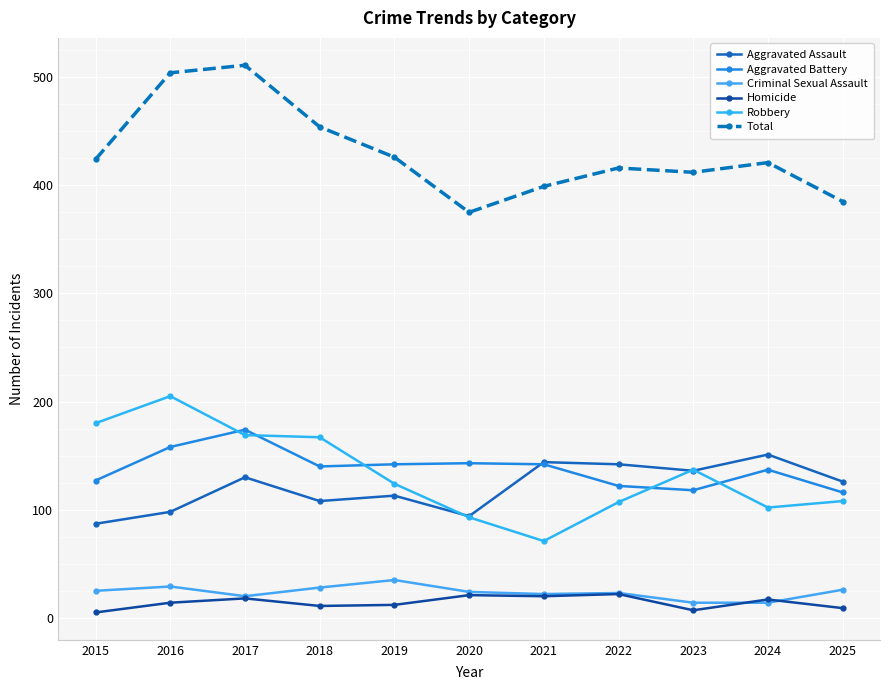

Where is the first local maximum for Homicide?

2017